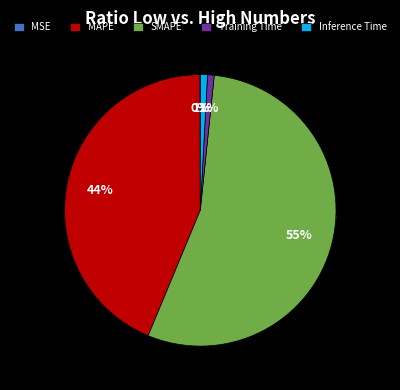

What percentage is the MAPE slice, to the nearest percent?

44%